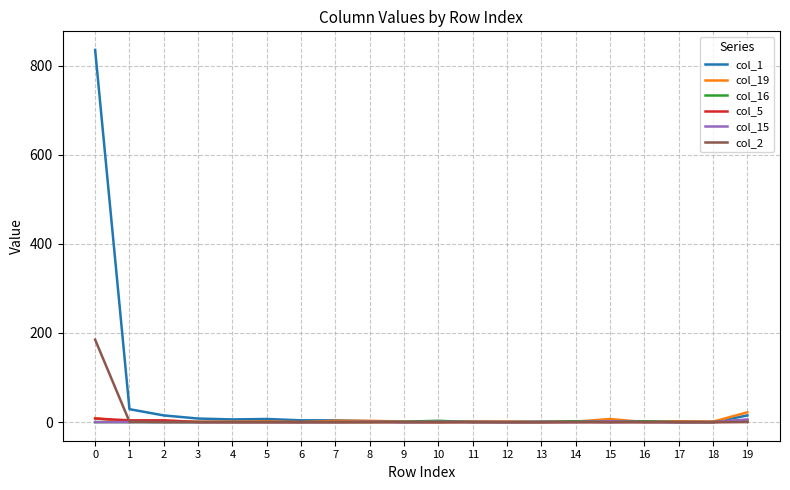

Which series has the largest total across all categories?

col_1